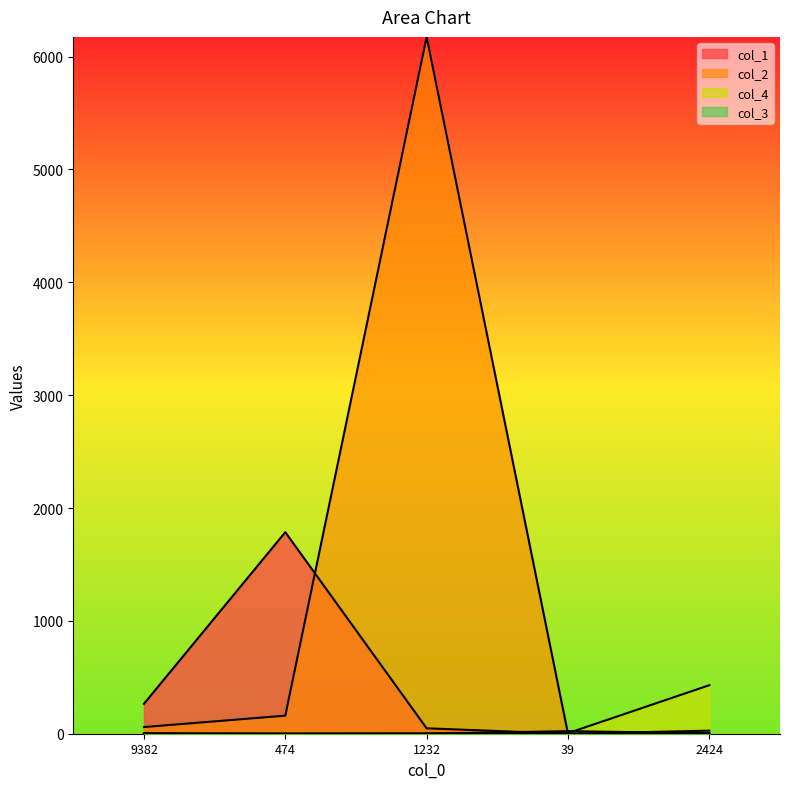

The col_1 series shows 48 at 1232. True or false?

True